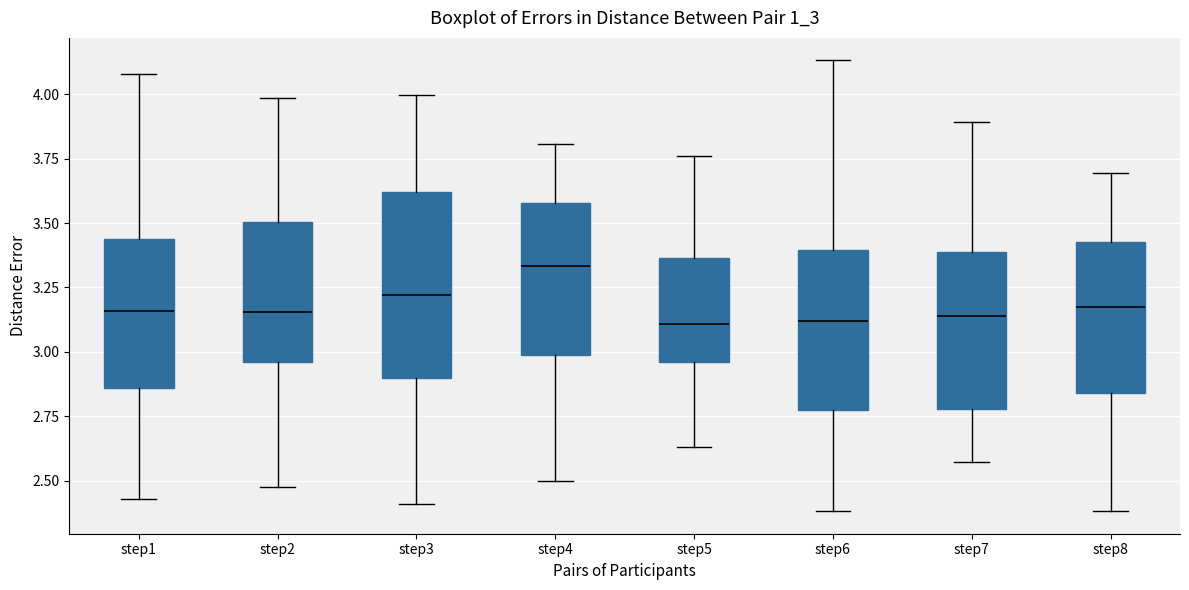

Reading left to right, read every box against the y-axis: the position of its median line, the range the box covers, and the ends of its whiskers. The values are not printed on the chart, so give them approximately, as read against the axis.

step1: median 3.15, box 2.85 to 3.45, whiskers 2.45 to 4.10
step2: median 3.15, box 2.95 to 3.50, whiskers 2.50 to 4.00
step3: median 3.20, box 2.90 to 3.60, whiskers 2.40 to 4.00
step4: median 3.35, box 3.00 to 3.60, whiskers 2.50 to 3.80
step5: median 3.10, box 2.95 to 3.35, whiskers 2.65 to 3.75
step6: median 3.10, box 2.75 to 3.40, whiskers 2.40 to 4.15
step7: median 3.15, box 2.80 to 3.40, whiskers 2.55 to 3.90
step8: median 3.15, box 2.85 to 3.40, whiskers 2.40 to 3.70